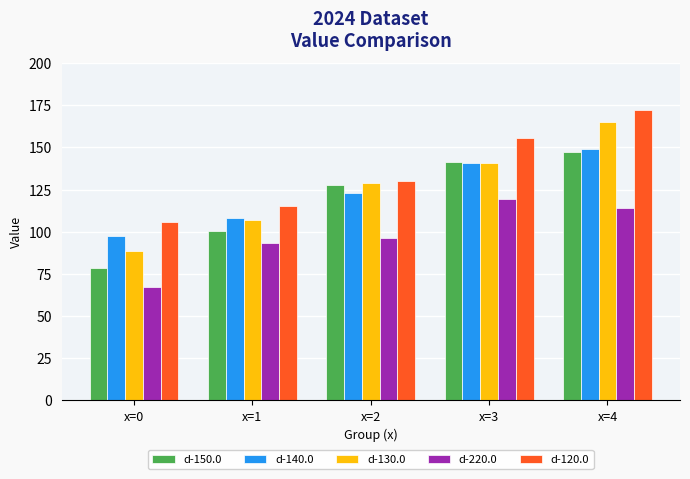

What is the value of the d-140.0 bar at the 4th from the left?

140.5